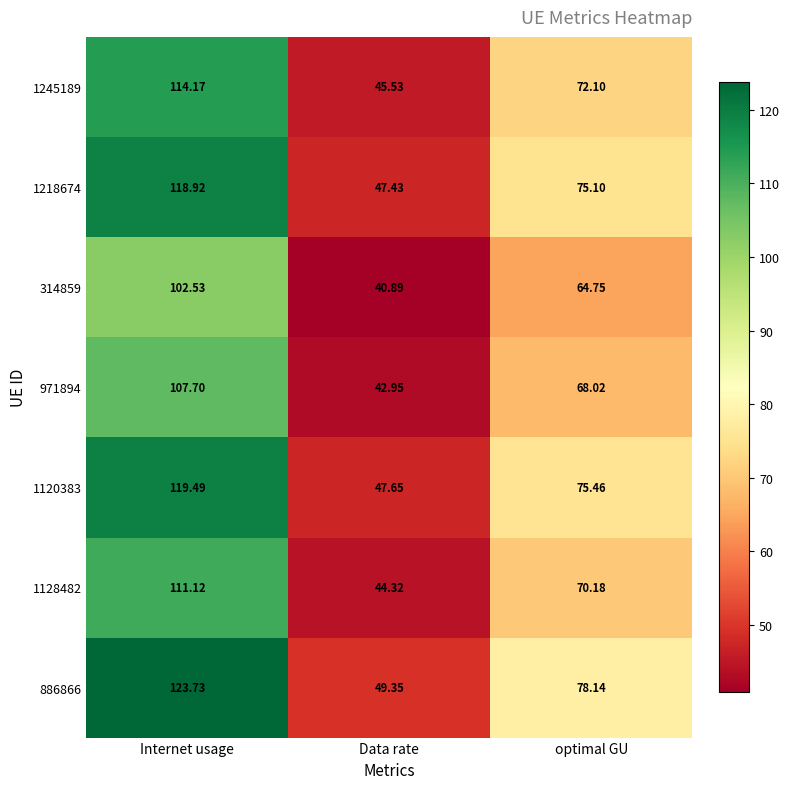

Where is 886866 nearest to the value 86?

optimal GU